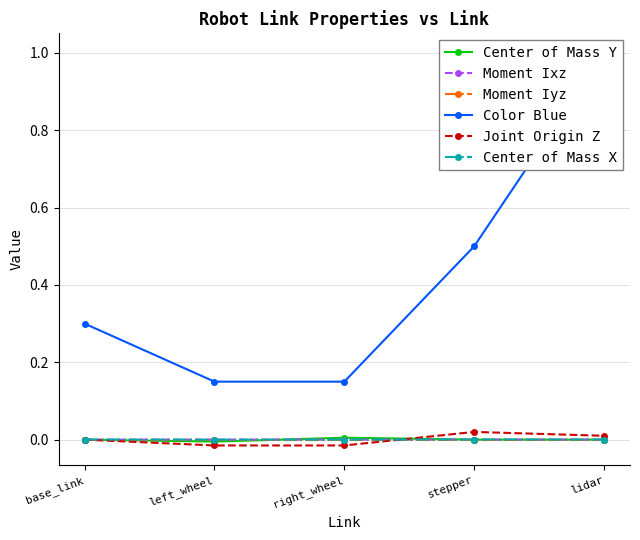

Between stepper and right_wheel, which is larger?

right_wheel